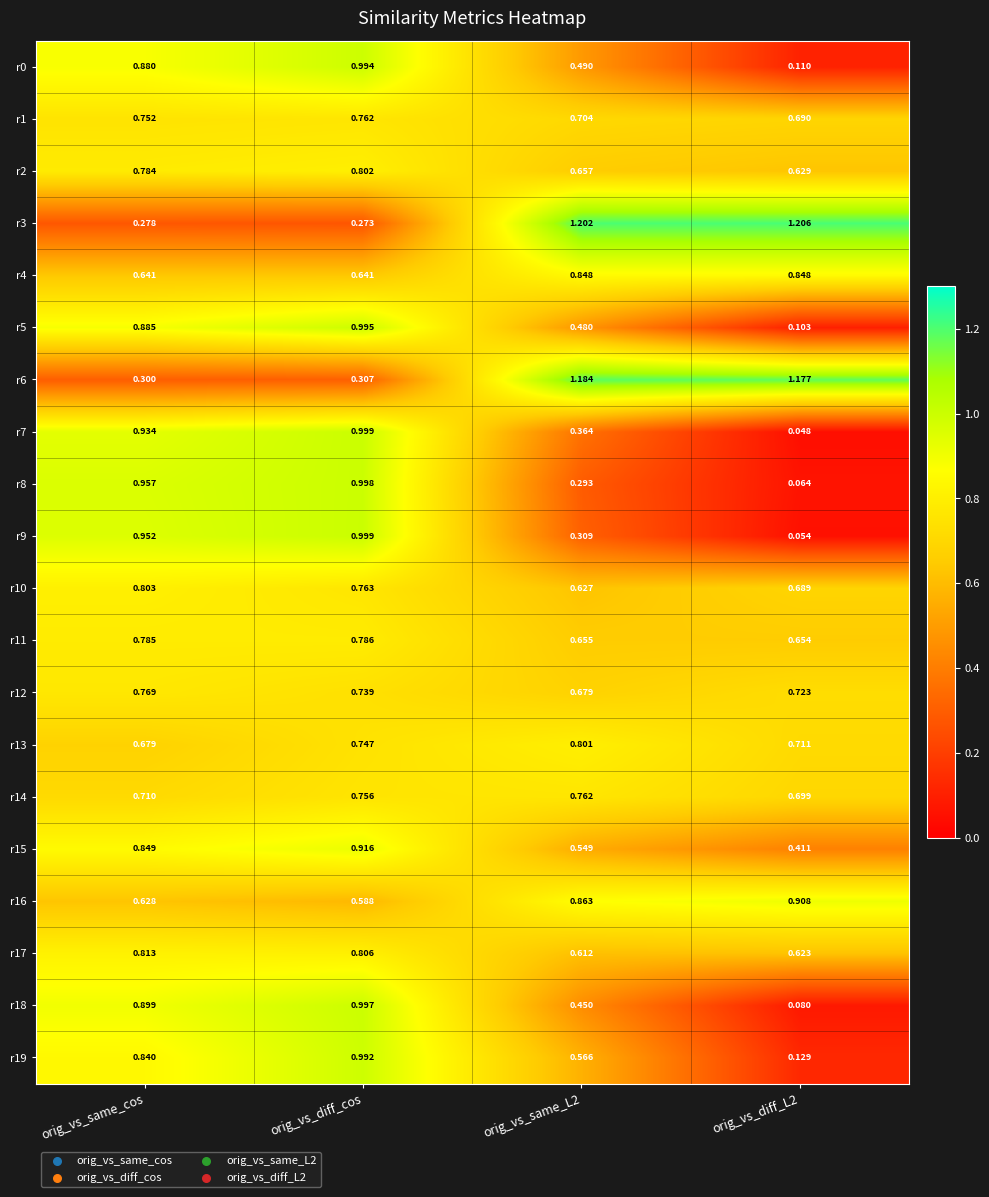

At which category is the sum across all series the highest?

orig_vs_diff_cos